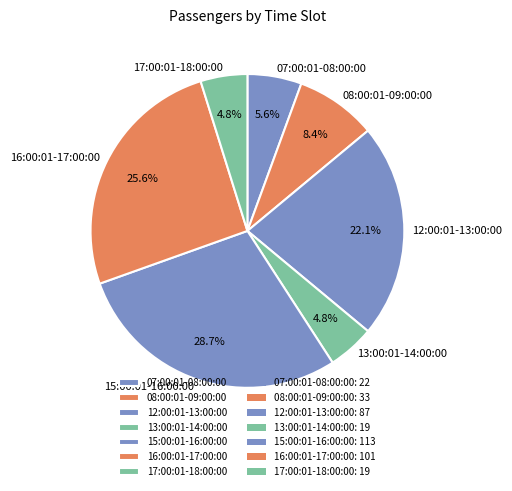

Is the sum of 12:00:01-13:00:00 and 16:00:01-17:00:00 greater than half?

No